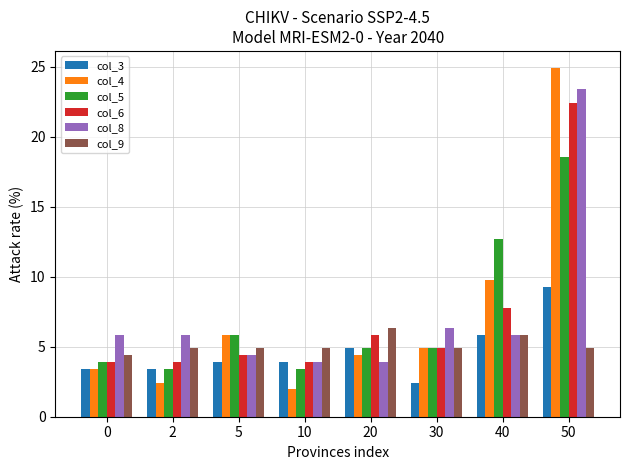

The value of col_6 at 10 is 3.9. True or false?

True